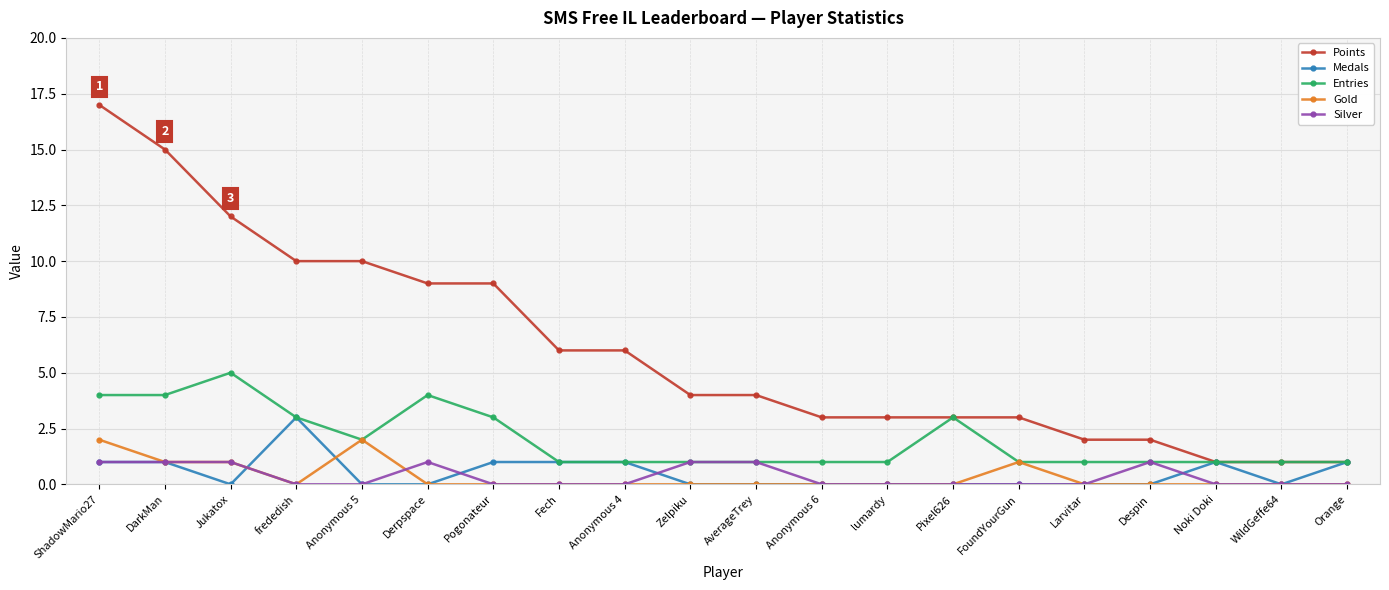

Reading right to left, extract all data points from this chart.

Points: 1	1	1	2	2	3	3	3	3	4	4	6	6	9	9	10	10	12	15	17
Medals: 1	0	1	0	0	0	0	0	0	0	0	1	1	1	0	0	3	0	1	1
Entries: 1	1	1	1	1	1	3	1	1	1	1	1	1	3	4	2	3	5	4	4
Gold: 0	0	0	0	0	1	0	0	0	0	0	0	0	0	0	2	0	1	1	2
Silver: 0	0	0	1	0	0	0	0	0	1	1	0	0	0	1	0	0	1	1	1